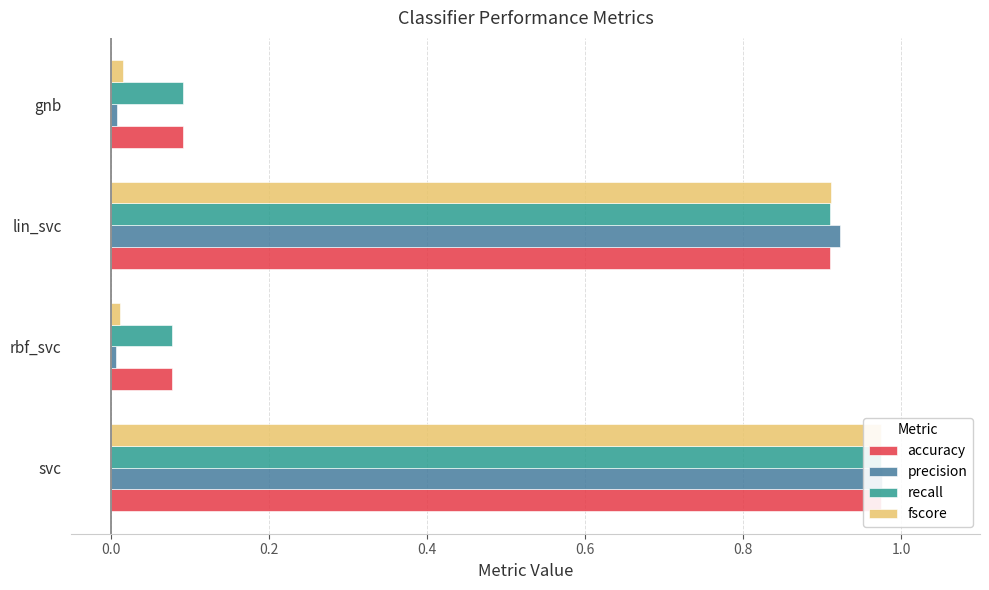

Reading right to left, transcribe all the data shown in this chart.

accuracy: 0.1	0.9	0.1	1.0
precision: 0.0	0.9	0.0	1.0
recall: 0.1	0.9	0.1	1.0
fscore: 0.0	0.9	0.0	1.0